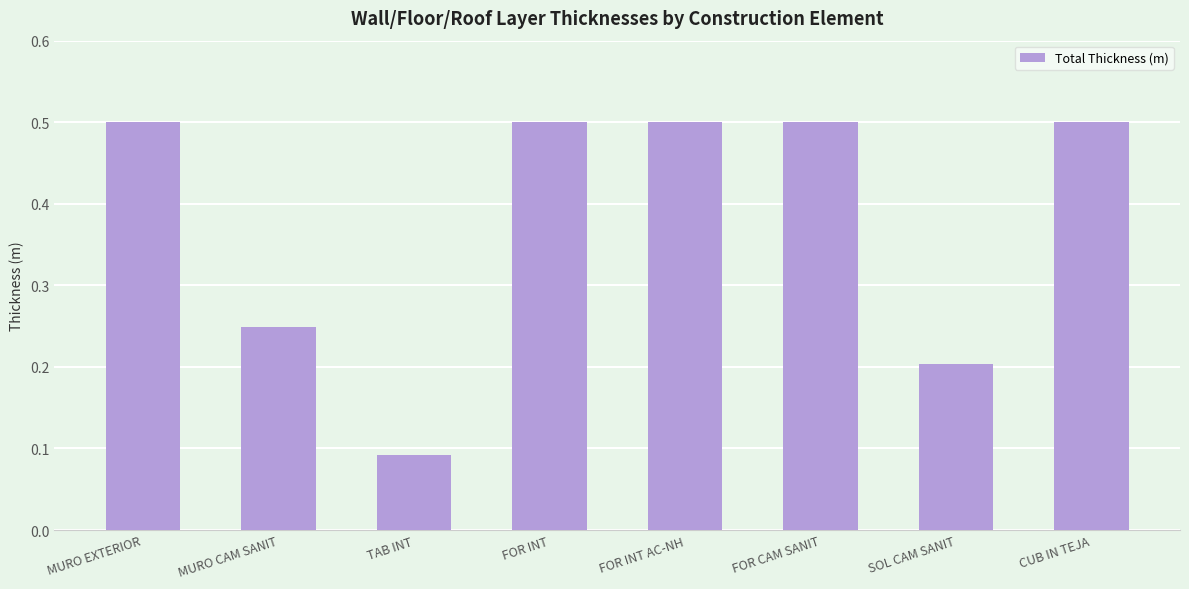

What is the difference between the maximum and second lowest values?

0.3